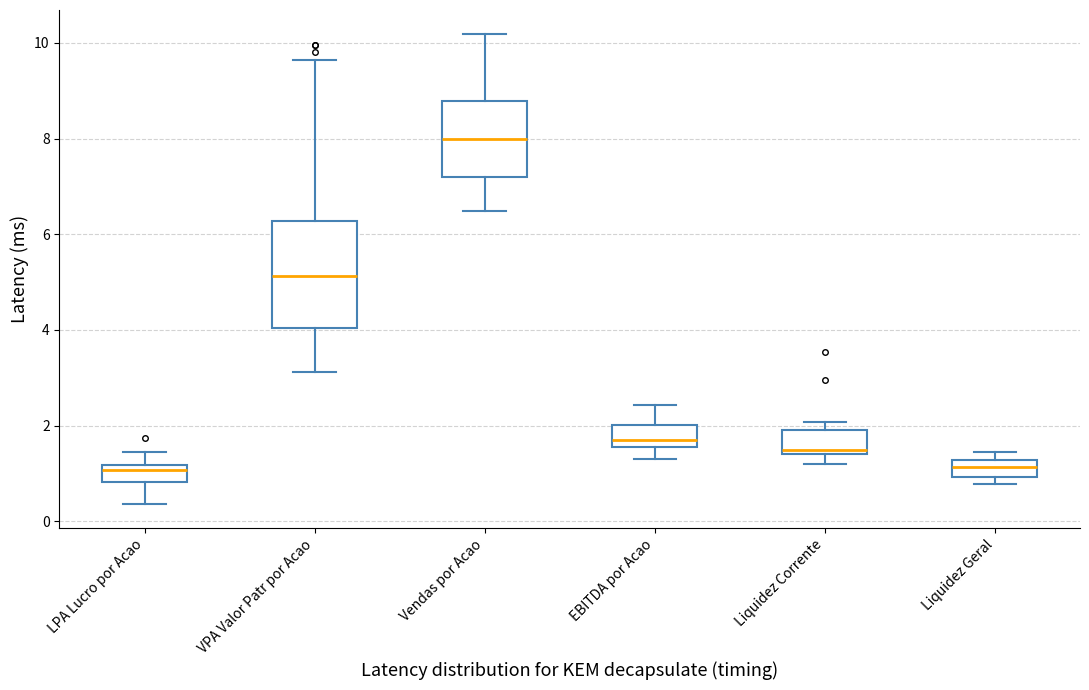

Which box is the tallest, from its lower edge to its upper edge?

VPA Valor Patr por Acao